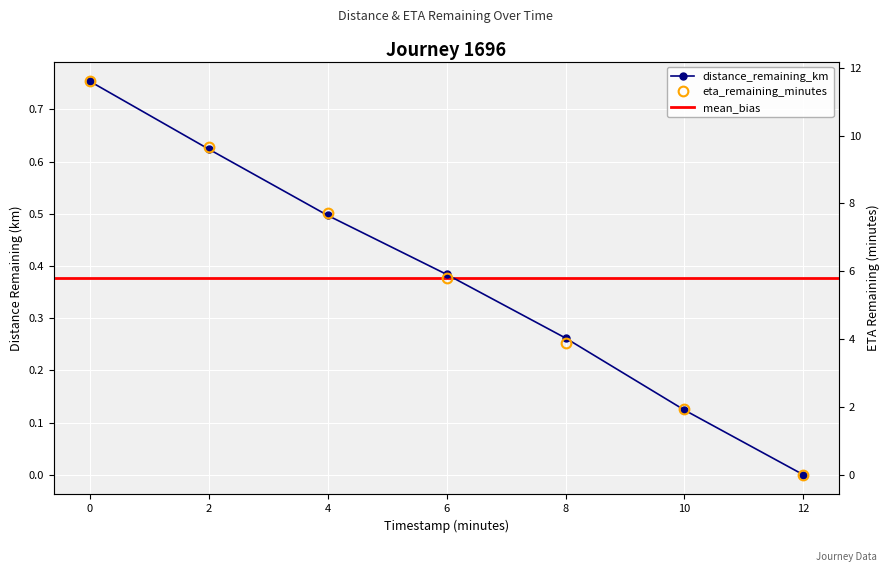

The value of distance_remaining_km at 4.0 is 0.8. True or false?

False